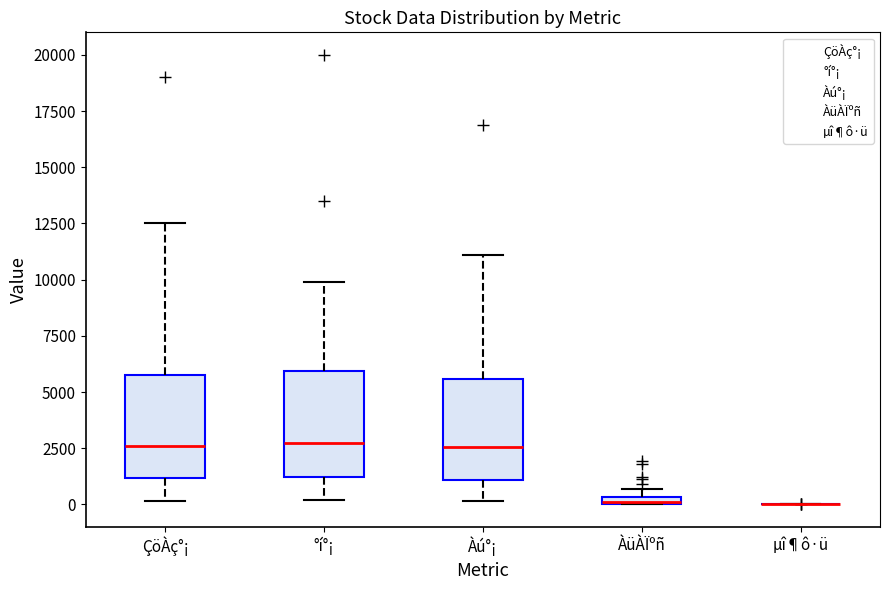

Where does the upper whisker of the box for ÇöÀç°¡ end on the y-axis? The values are not printed on the chart, so give them approximately, as read against the axis.

12500